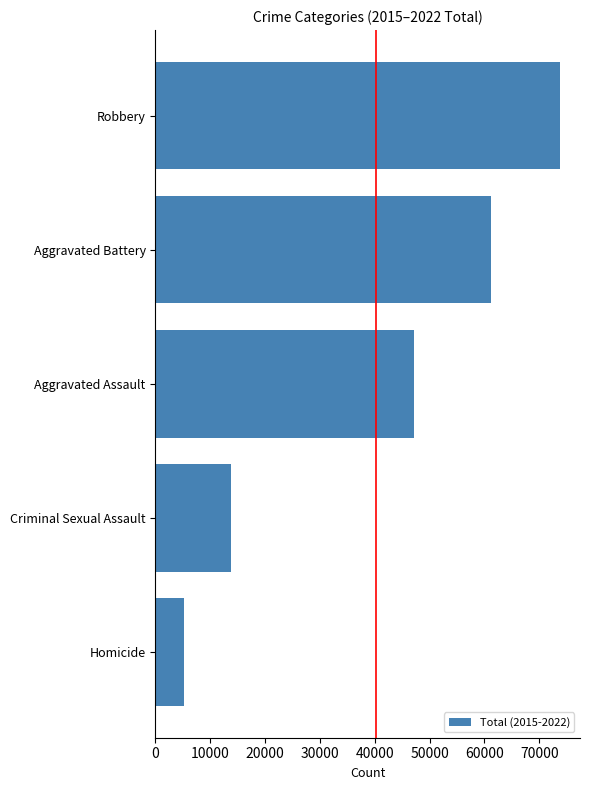

What is the difference between the values at Robbery and Aggravated Battery?

12481